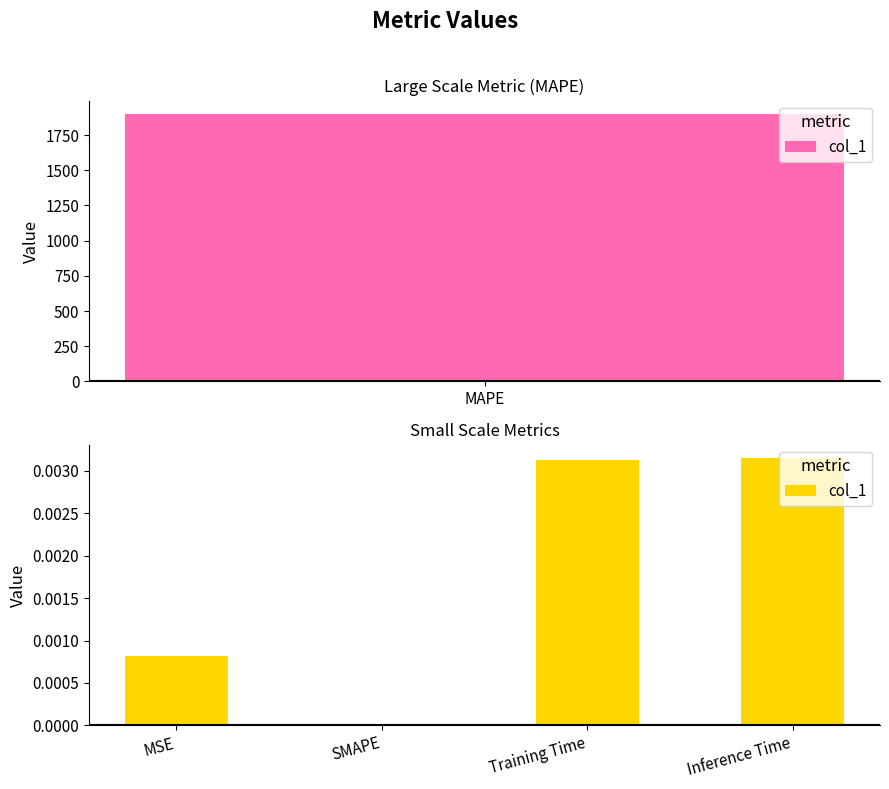

Between Inference Time and SMAPE, which is larger?

Inference Time